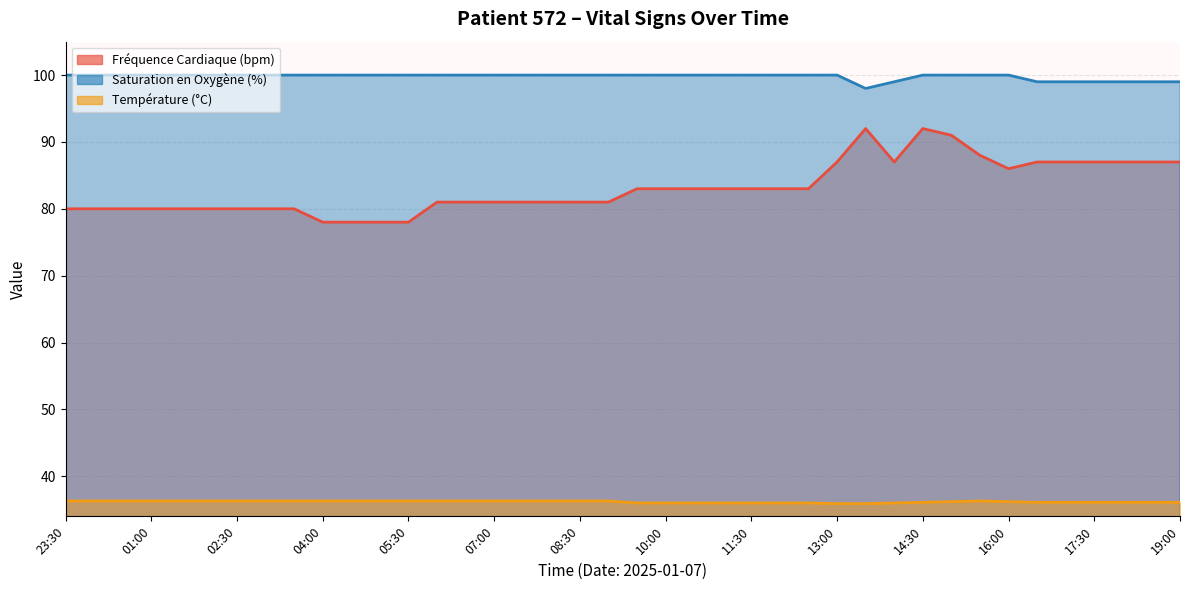

At which category is the sum across all series the highest?

14:30